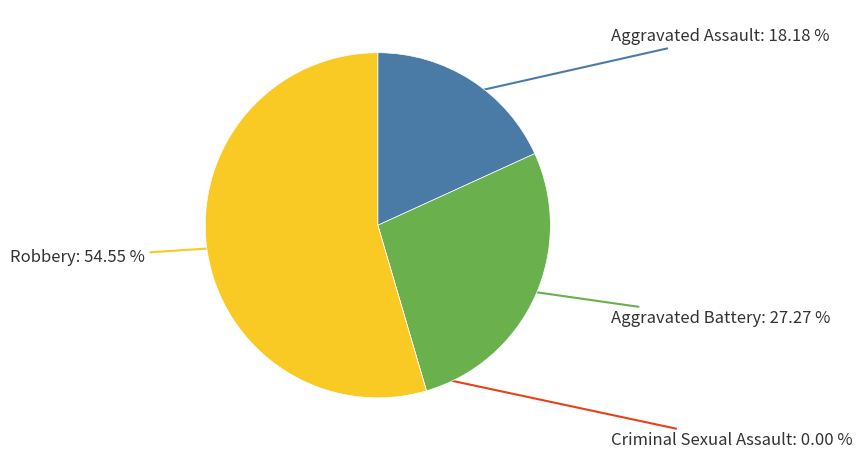

The Aggravated Battery slice represents 22% of the pie. True or false?

False